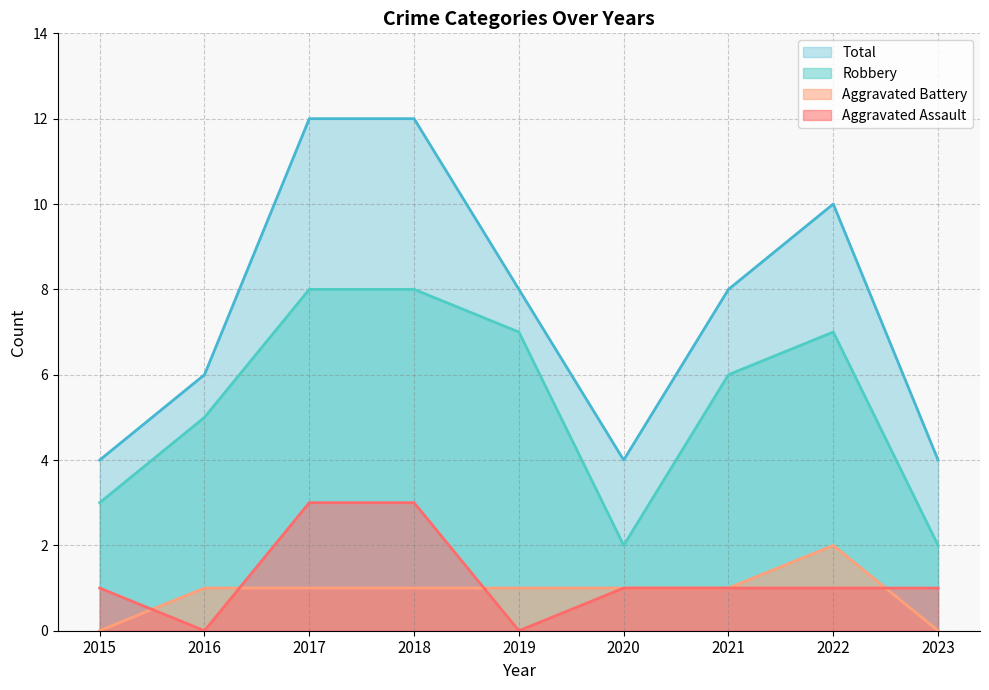

Which series changed the most between 2015 and 2017?

Total